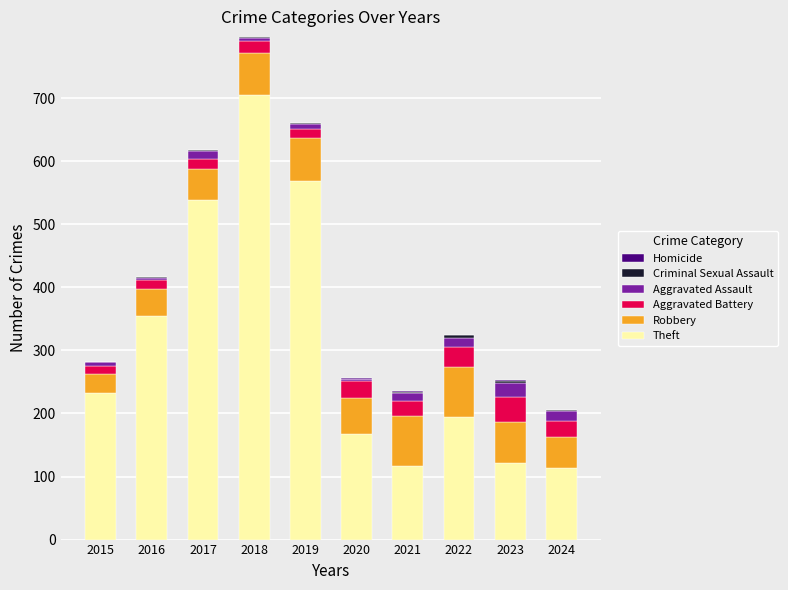

What is the highest value of the Theft series?

705